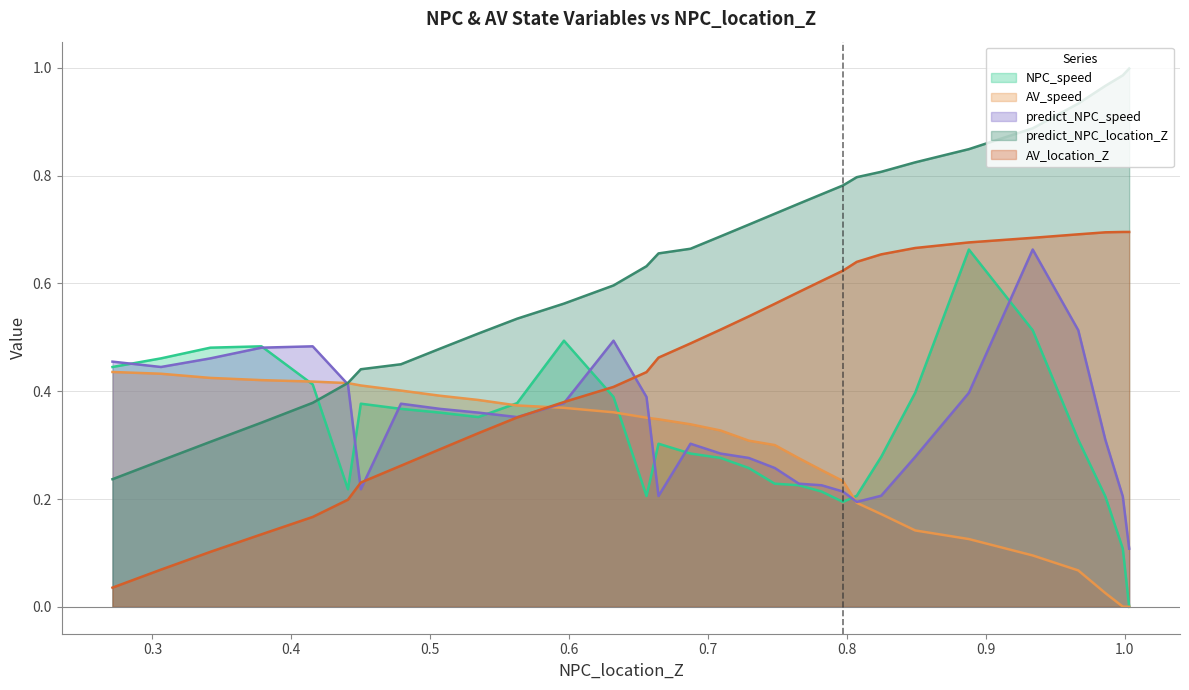

True or false: AV_location_Z has a value of 0.2 at 0.98608891413762.

False